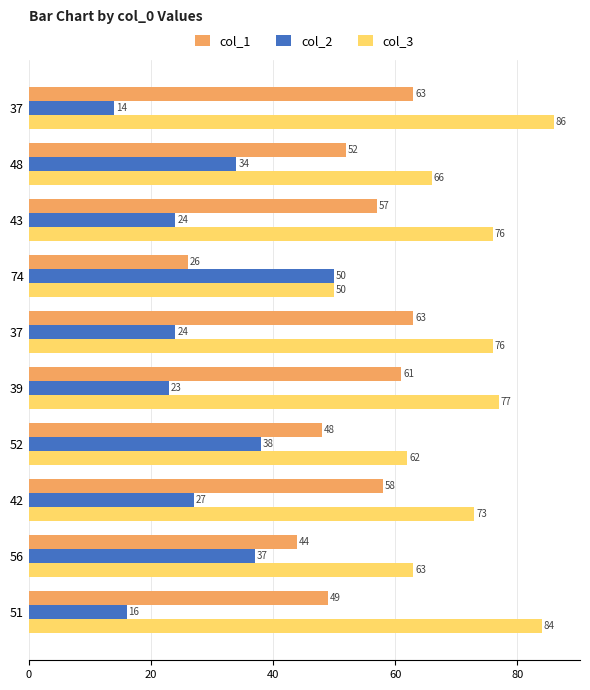

How many values in the col_1 series are below 57?

5